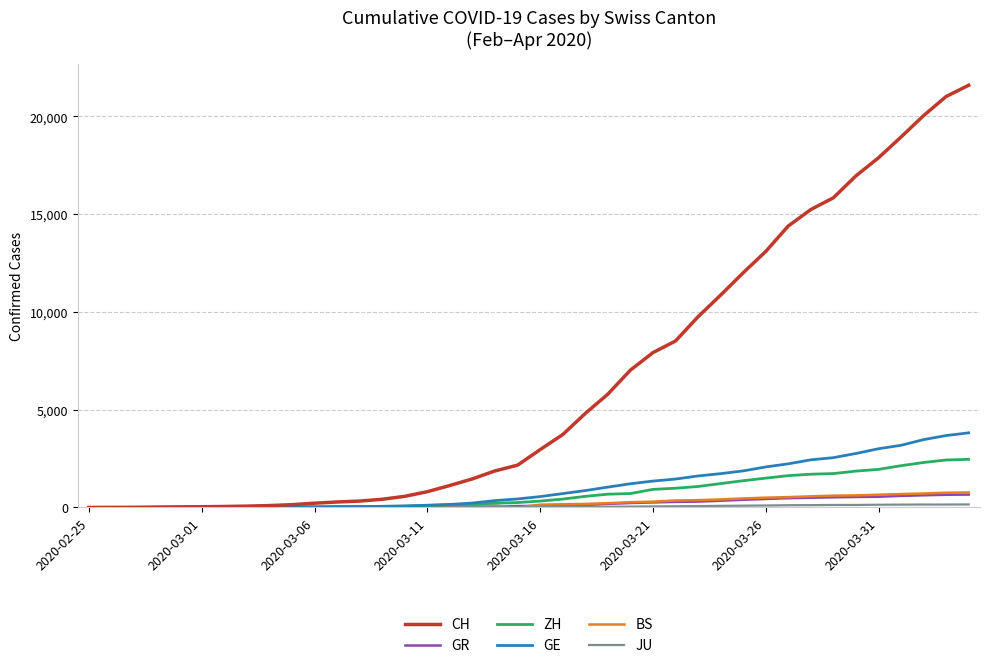

Which series has the largest total across all categories?

CH